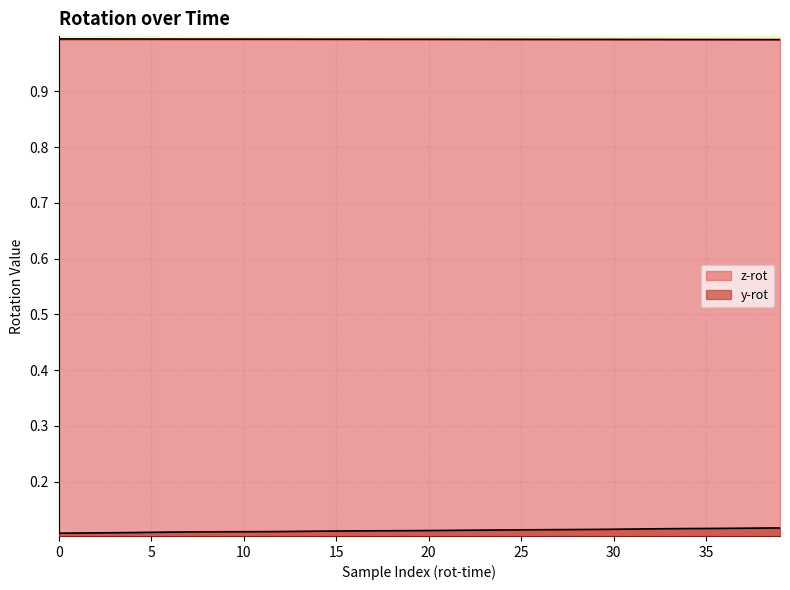

True or false: z-rot has more than 1 interior local peaks.

False